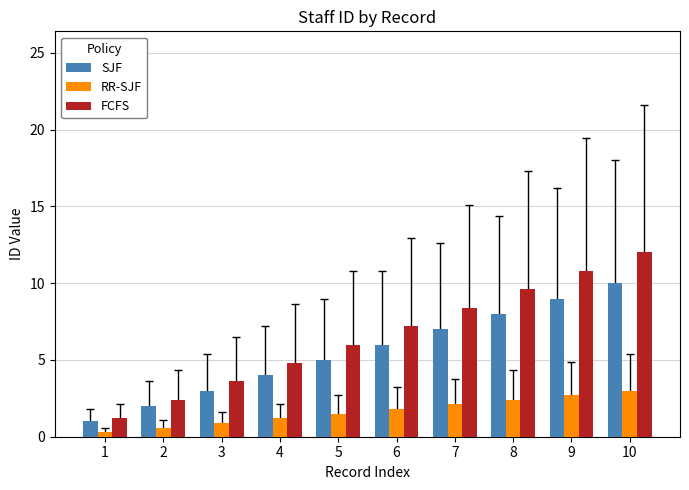

At how many categories does at least one series exceed 10?

2